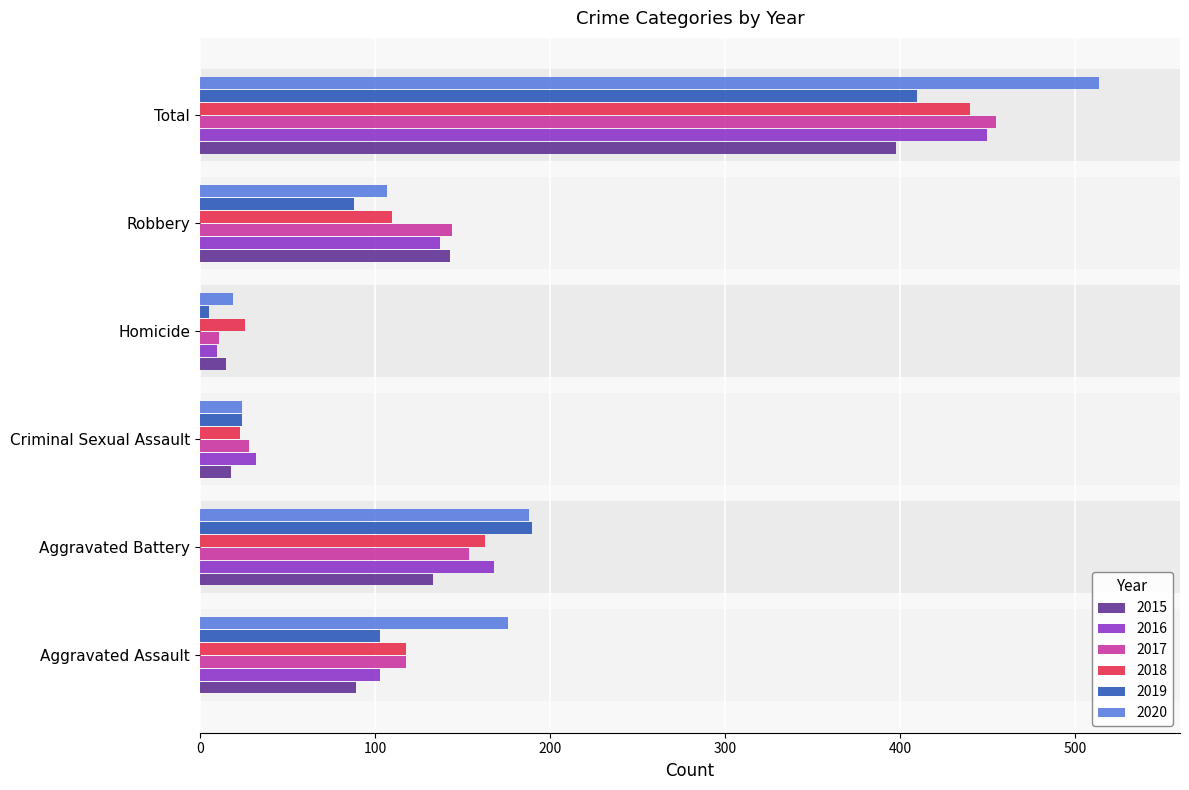

Which has a higher value, Robbery or Aggravated Assault?

Robbery